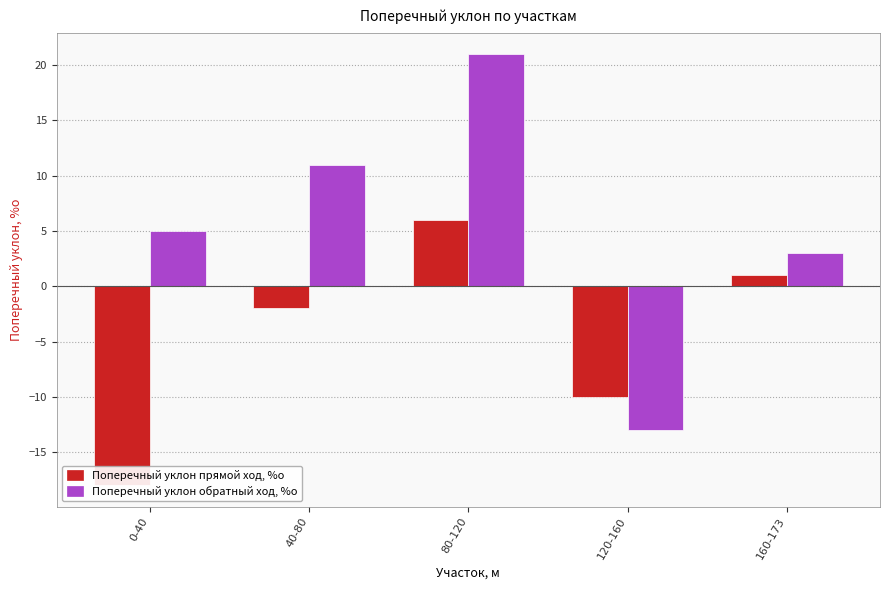

Reading left to right, what are all the values shown in this chart?

Поперечный уклон прямой ход, %о: -18	-2	6	-10	1
Поперечный уклон обратный ход, %о: 5	11	21	-13	3